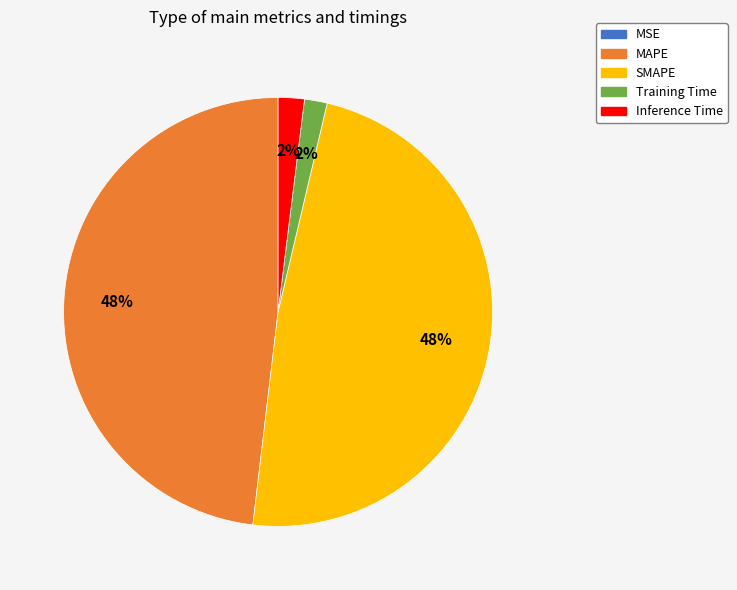

What percentage is the Training Time slice, to the nearest percent?

2%